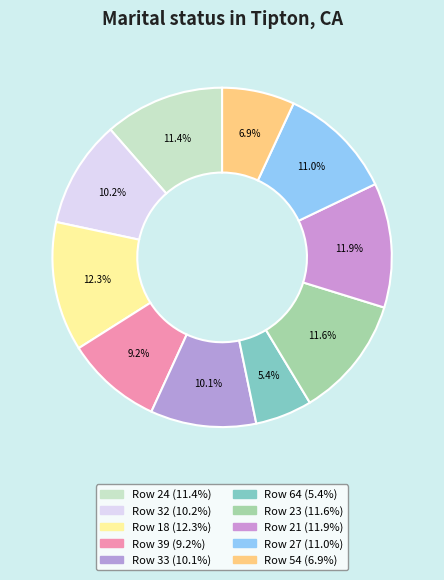

How many segments does this pie chart have?

10